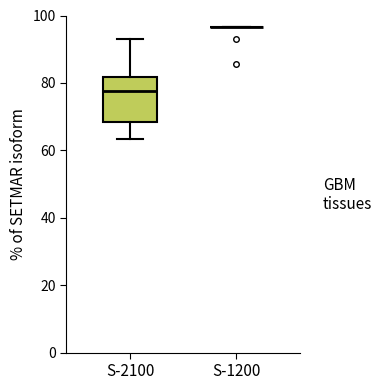

Reading left to right, transcribe this box plot: for each box, give where its median line is, the range the box spans, and where its two whiskers end, as read against the y-axis. The values are not printed on the chart, so give them approximately, as read against the axis.

S-2100: median 78, box 68 to 82, whiskers 64 to 94
S-1200: box collapsed to a line at 96, whiskers 96 to 96